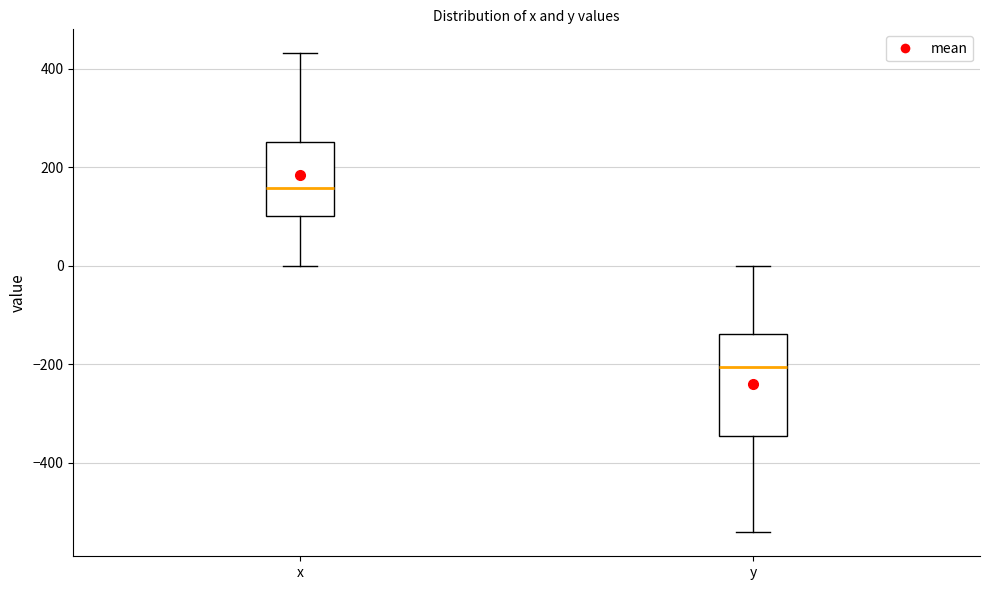

Where is the upper edge of the box for y on the y-axis? The values are not printed on the chart, so give them approximately, as read against the axis.

-140